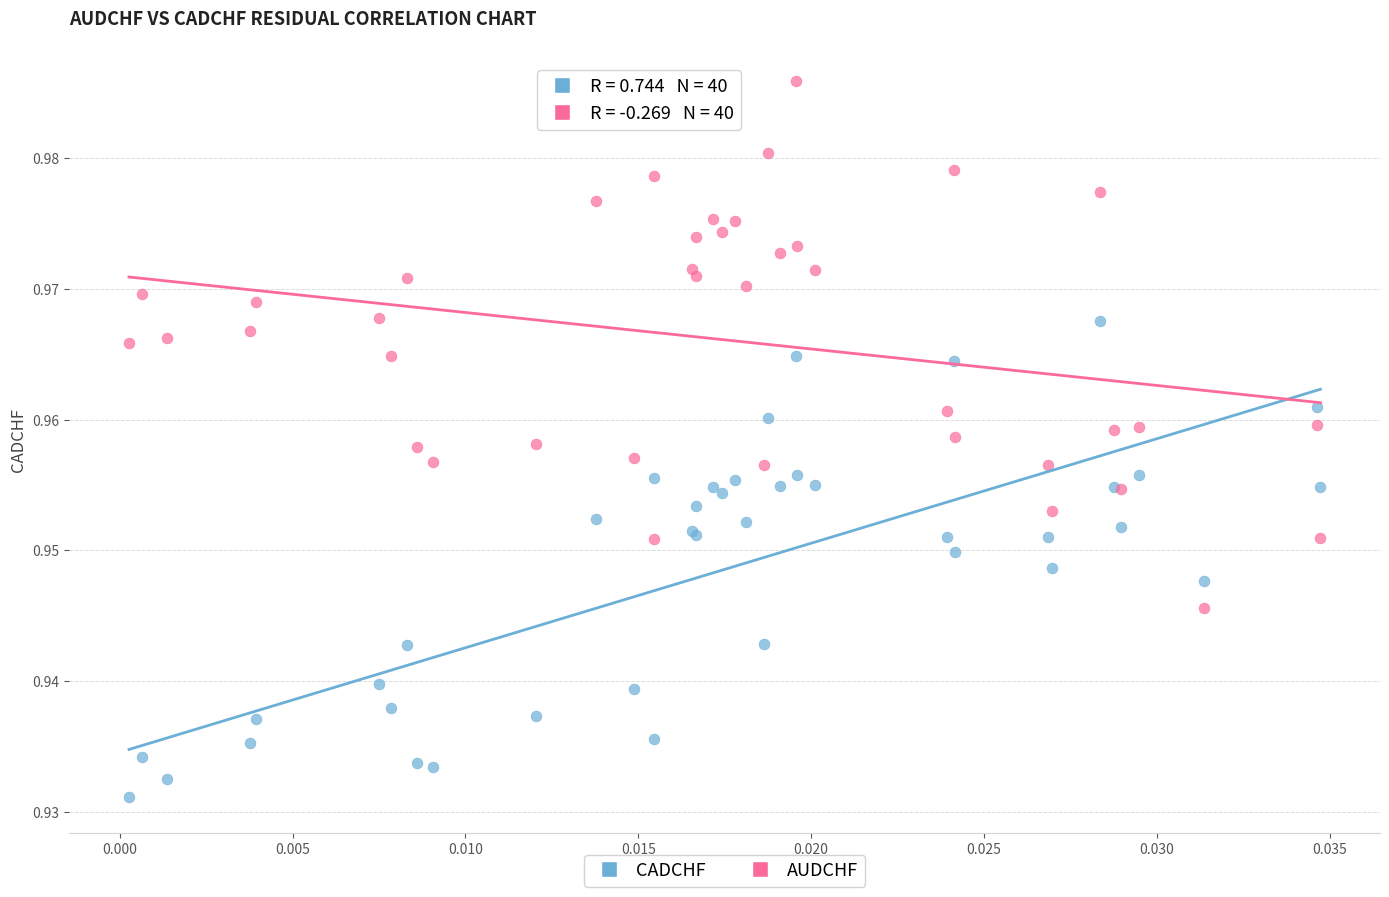

Which series has the largest Y range (max minus min)?

AUDCHF